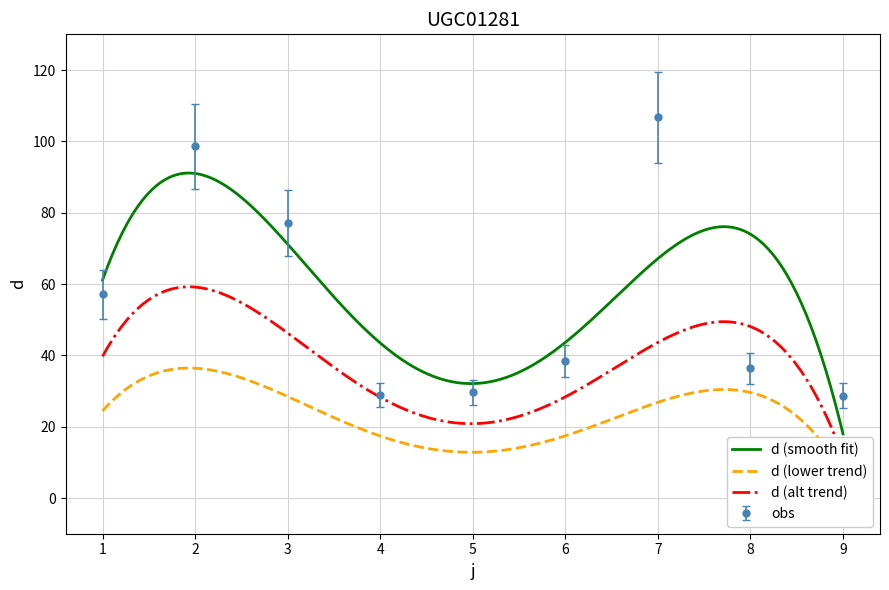

Rank the categories by value from lowest to highest.

9, 4, 5, 8, 6, 1, 3, 2, 7